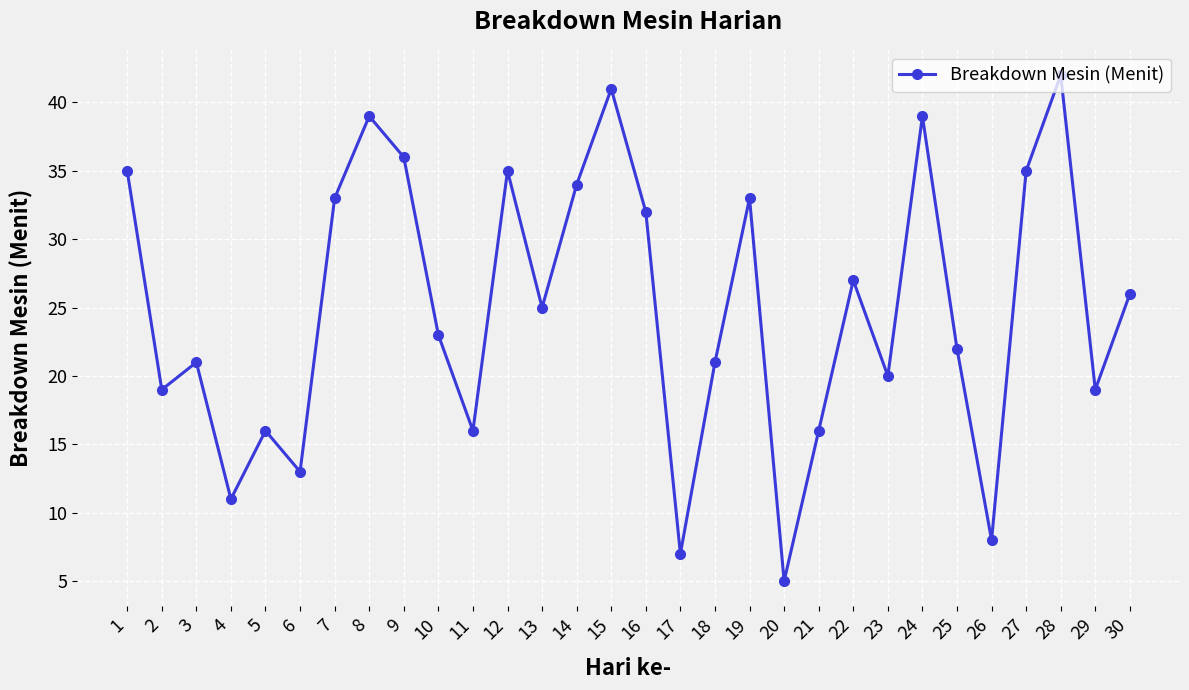

What is the change in value from 13 to 20?

-20